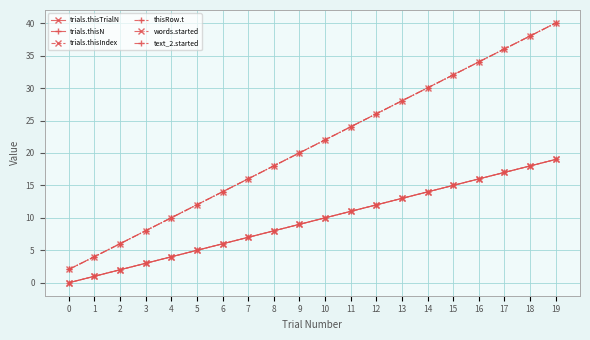

Is this an area chart (filled region under the line)?

No